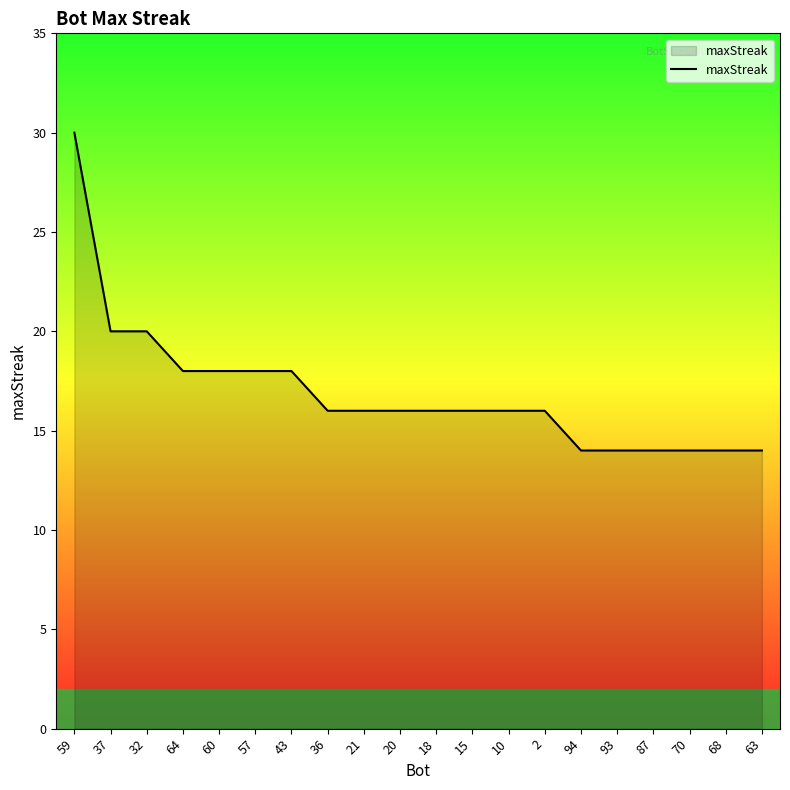

What is the approximate value at 21?

16